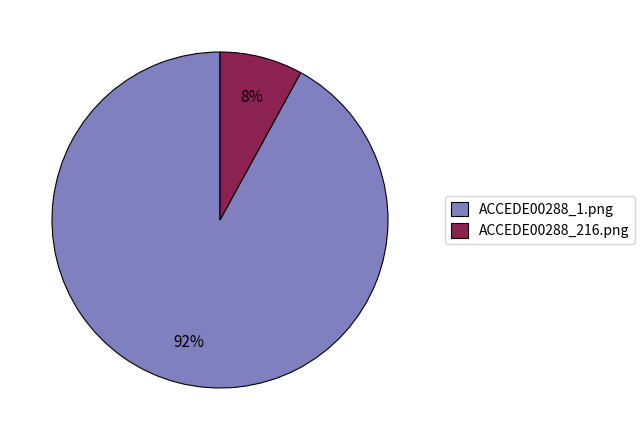

Is it true that ACCEDE00288_216.png is 17% of the pie?

False